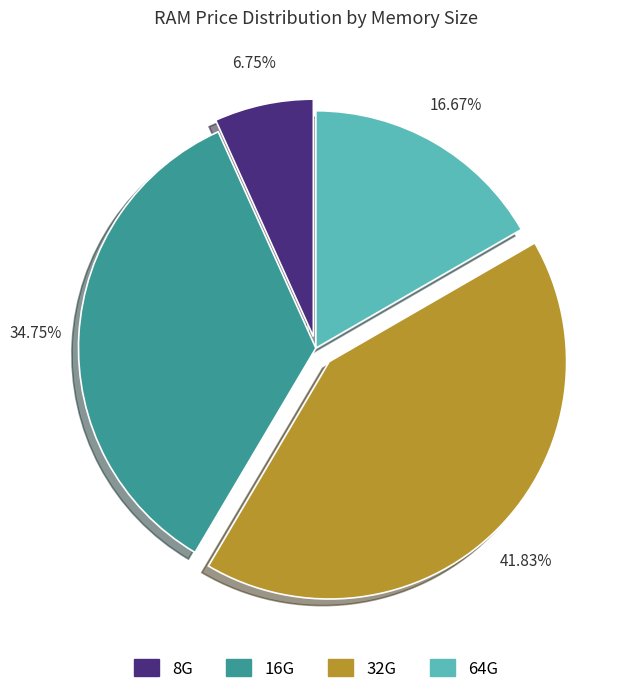

Is it true that 64G is 52% of the pie?

False